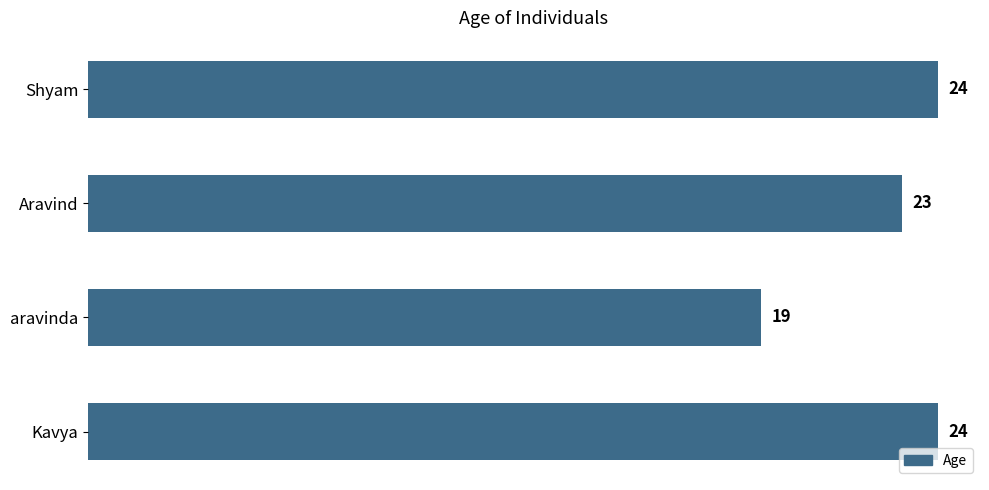

Which has a higher value, aravinda or Aravind?

Aravind